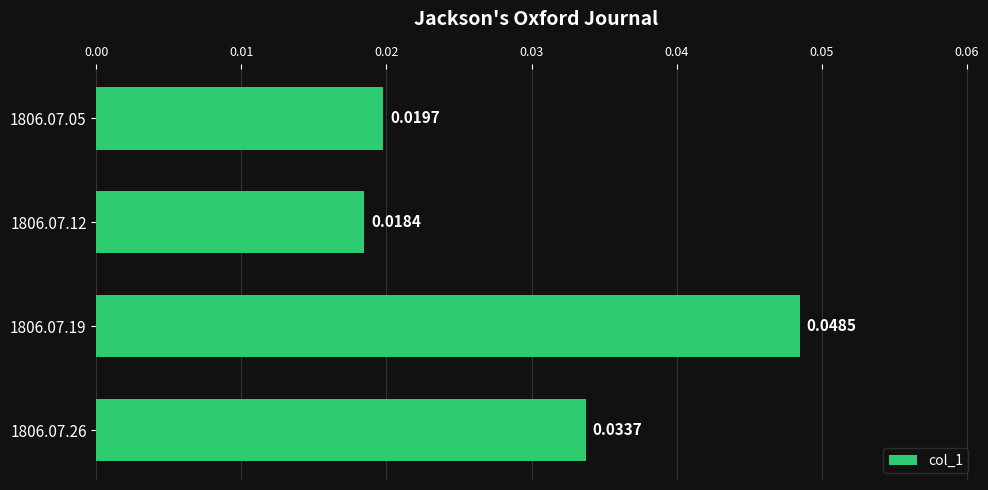

List the labels in order of value, smallest first.

1806.07.12, 1806.07.05, 1806.07.26, 1806.07.19